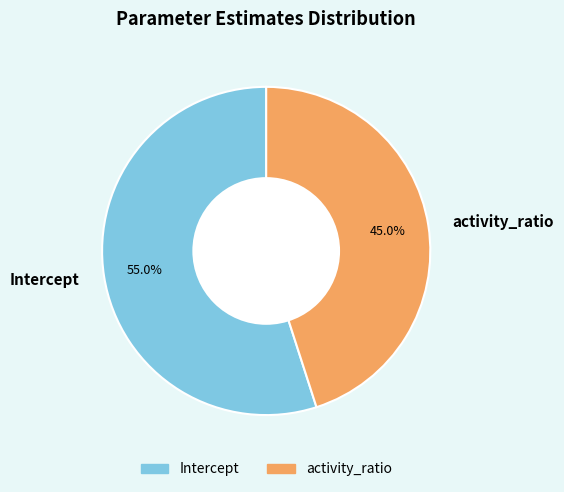

Which slice is the smallest?

activity_ratio